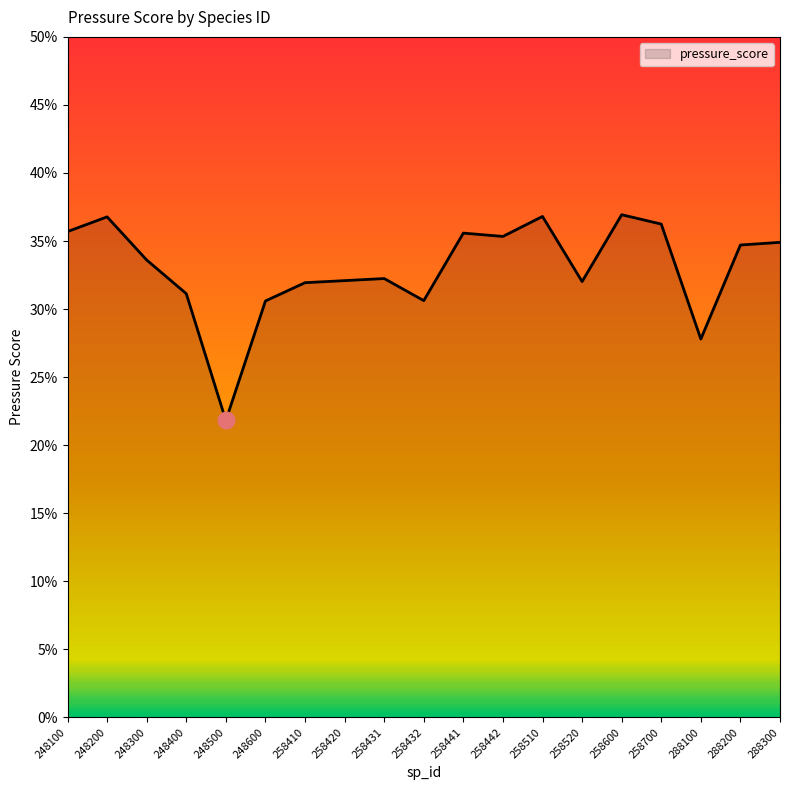

True or false: the data has more than 0 interior local peaks.

True